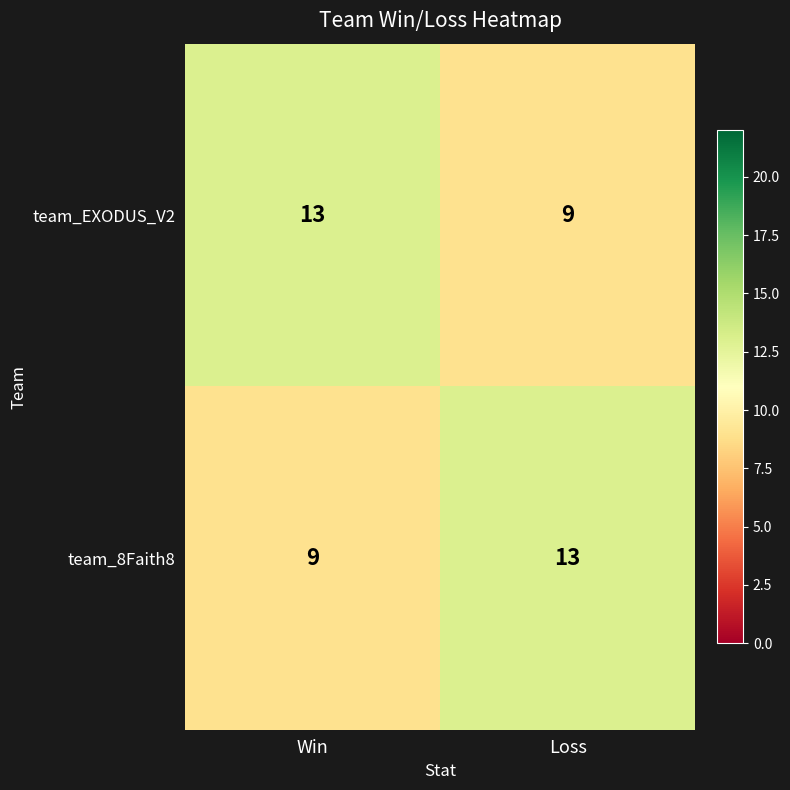

Count the number of data series in this chart.

2